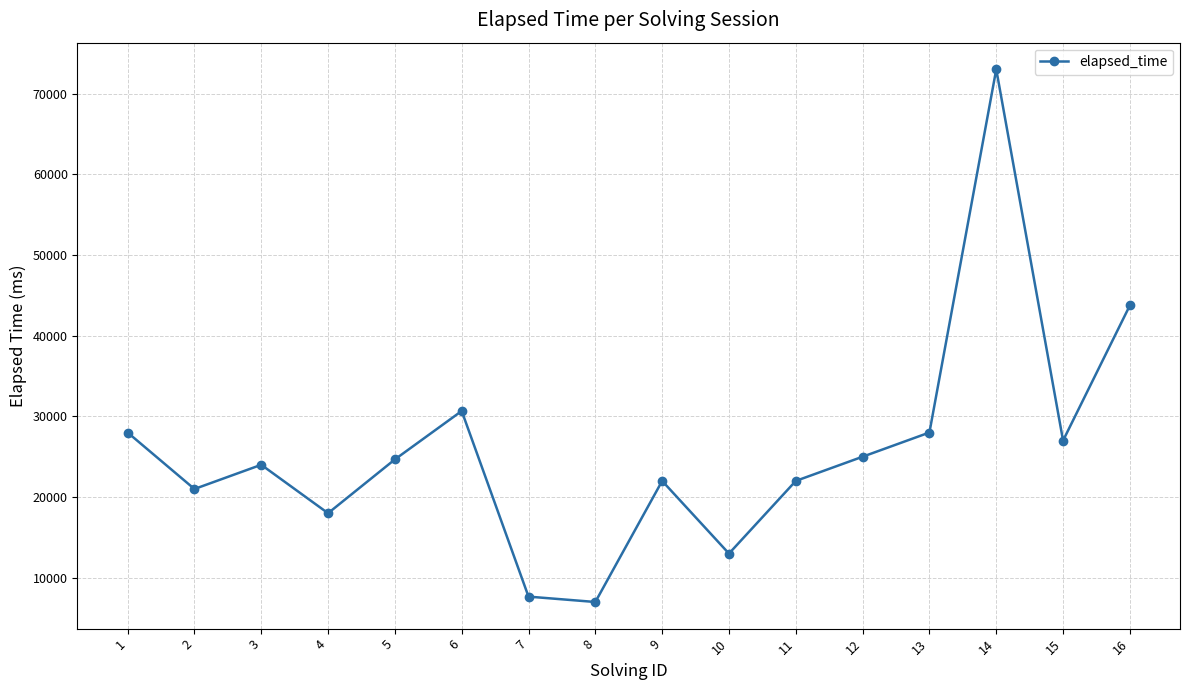

The chart shows a value of 43750 at 16. True or false?

True